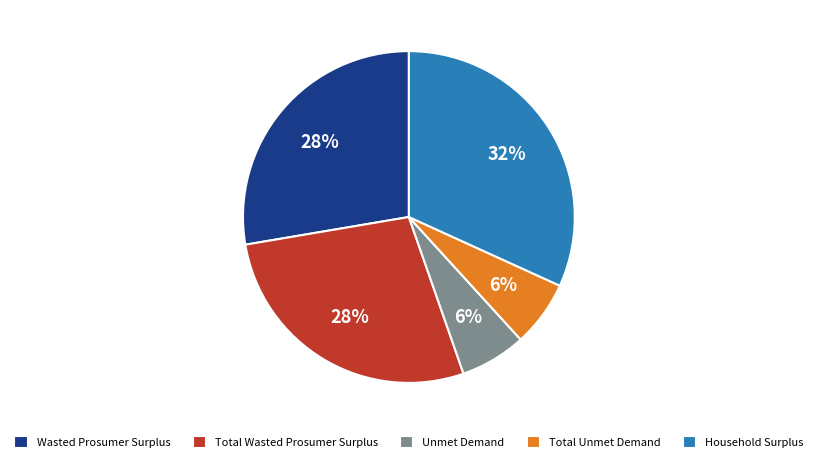

To the nearest percent, what portion does Total Unmet Demand represent?

6%